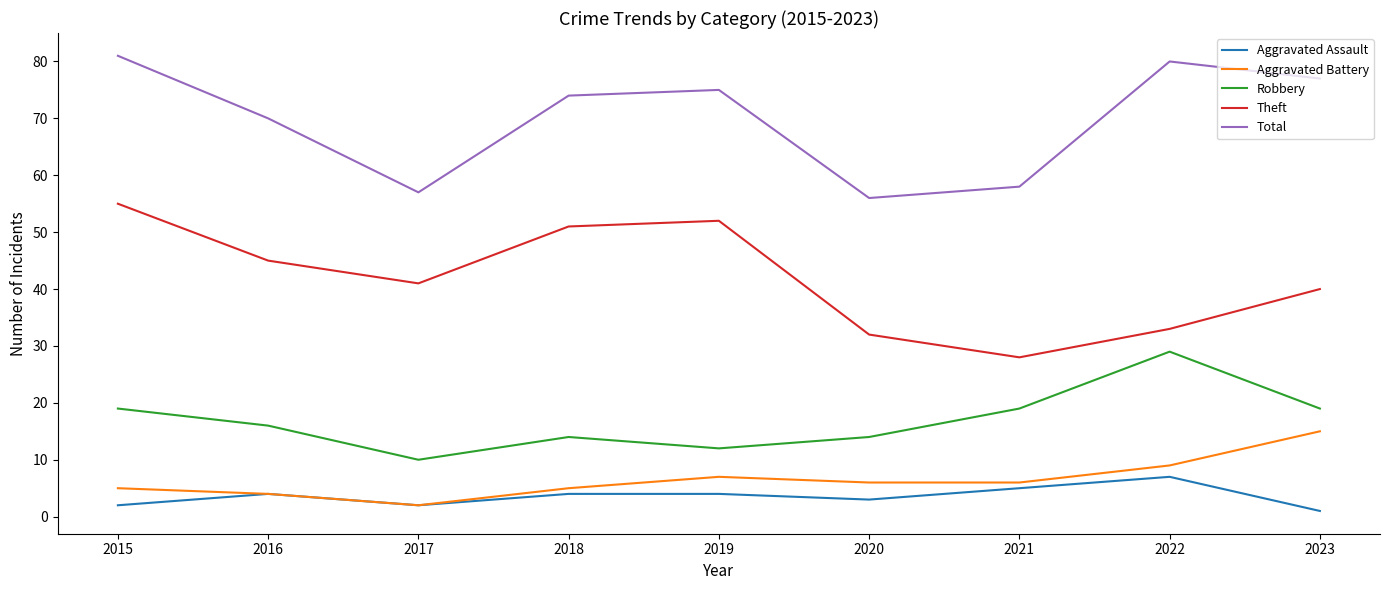

True or false: Total has more than 0 interior local peaks.

True